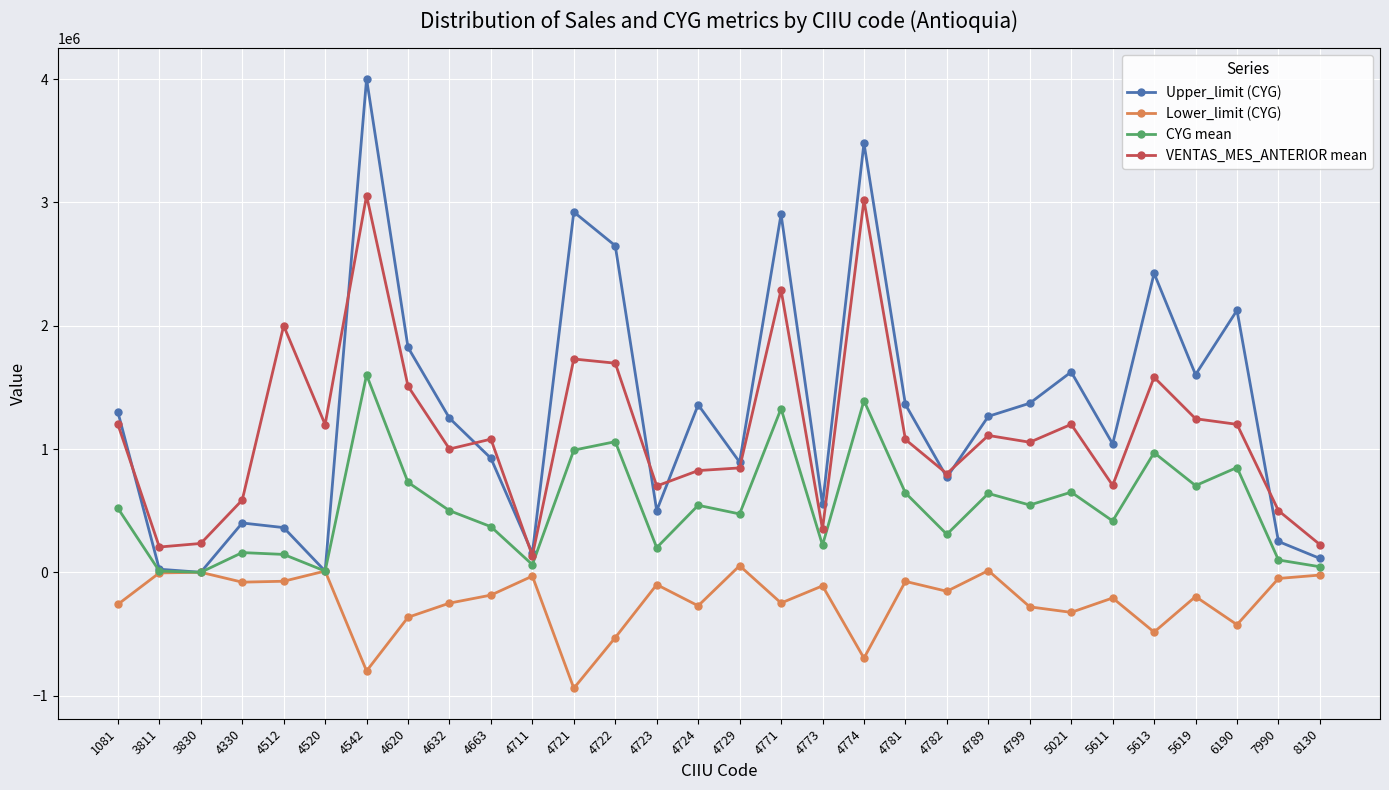

What is the total value across all series at 4542?

7857604.5